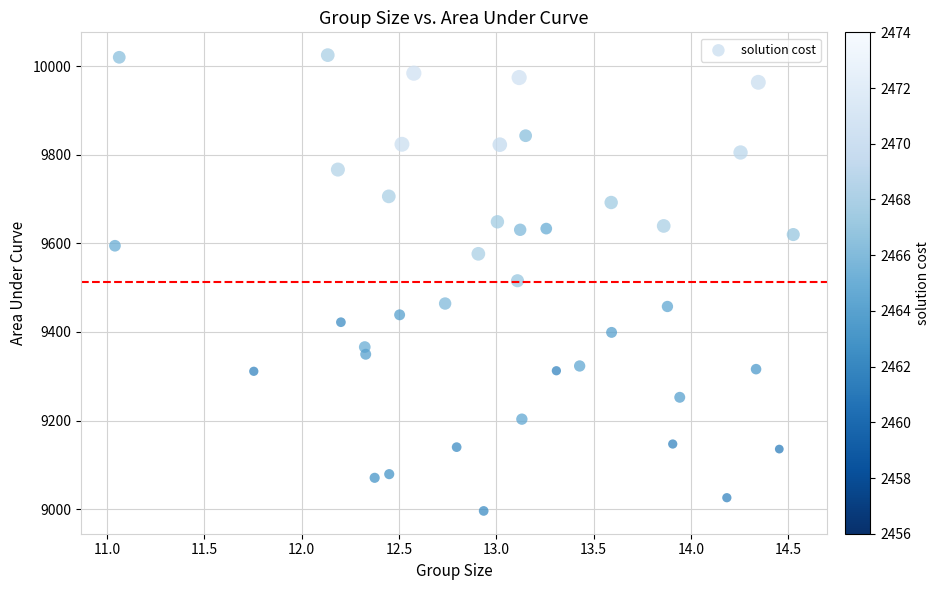

What is the range of Y values (max minus min)?

1028.3